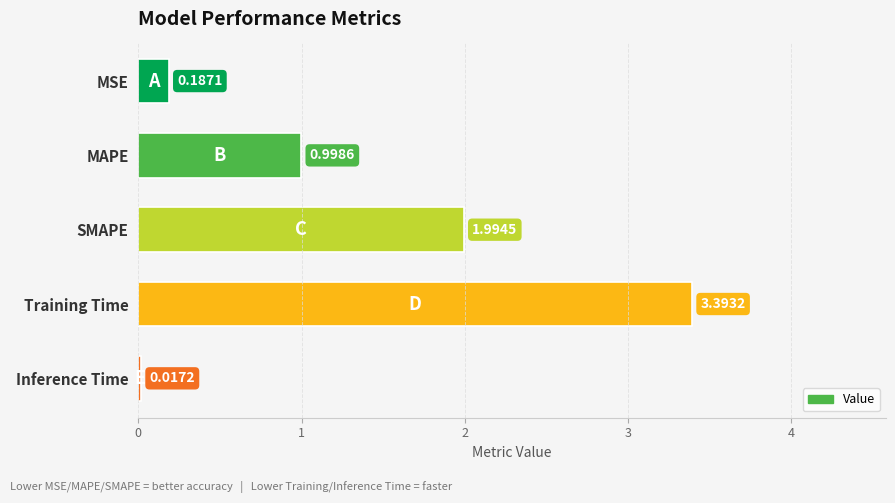

What is the difference between the maximum and minimum values?

3.4